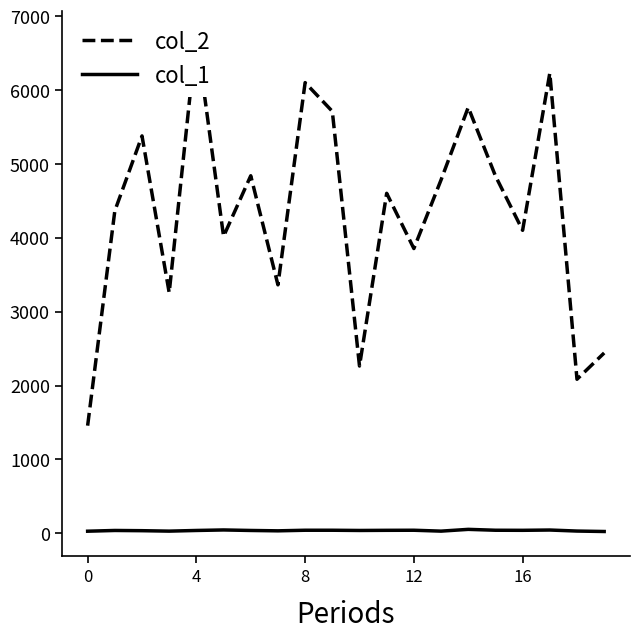

True or false: col_1 has more than 1 points higher than both neighbors.

True